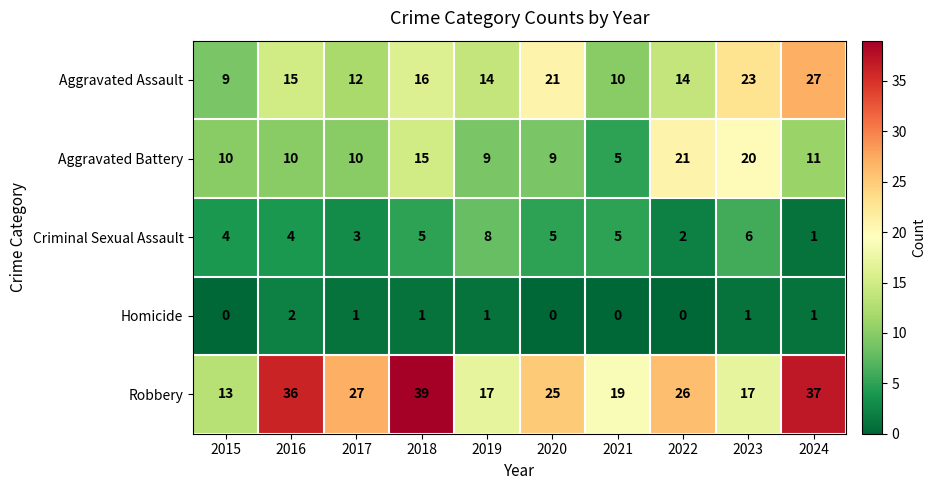

True or false: Criminal Sexual Assault has a value of 5 at 2018.

True